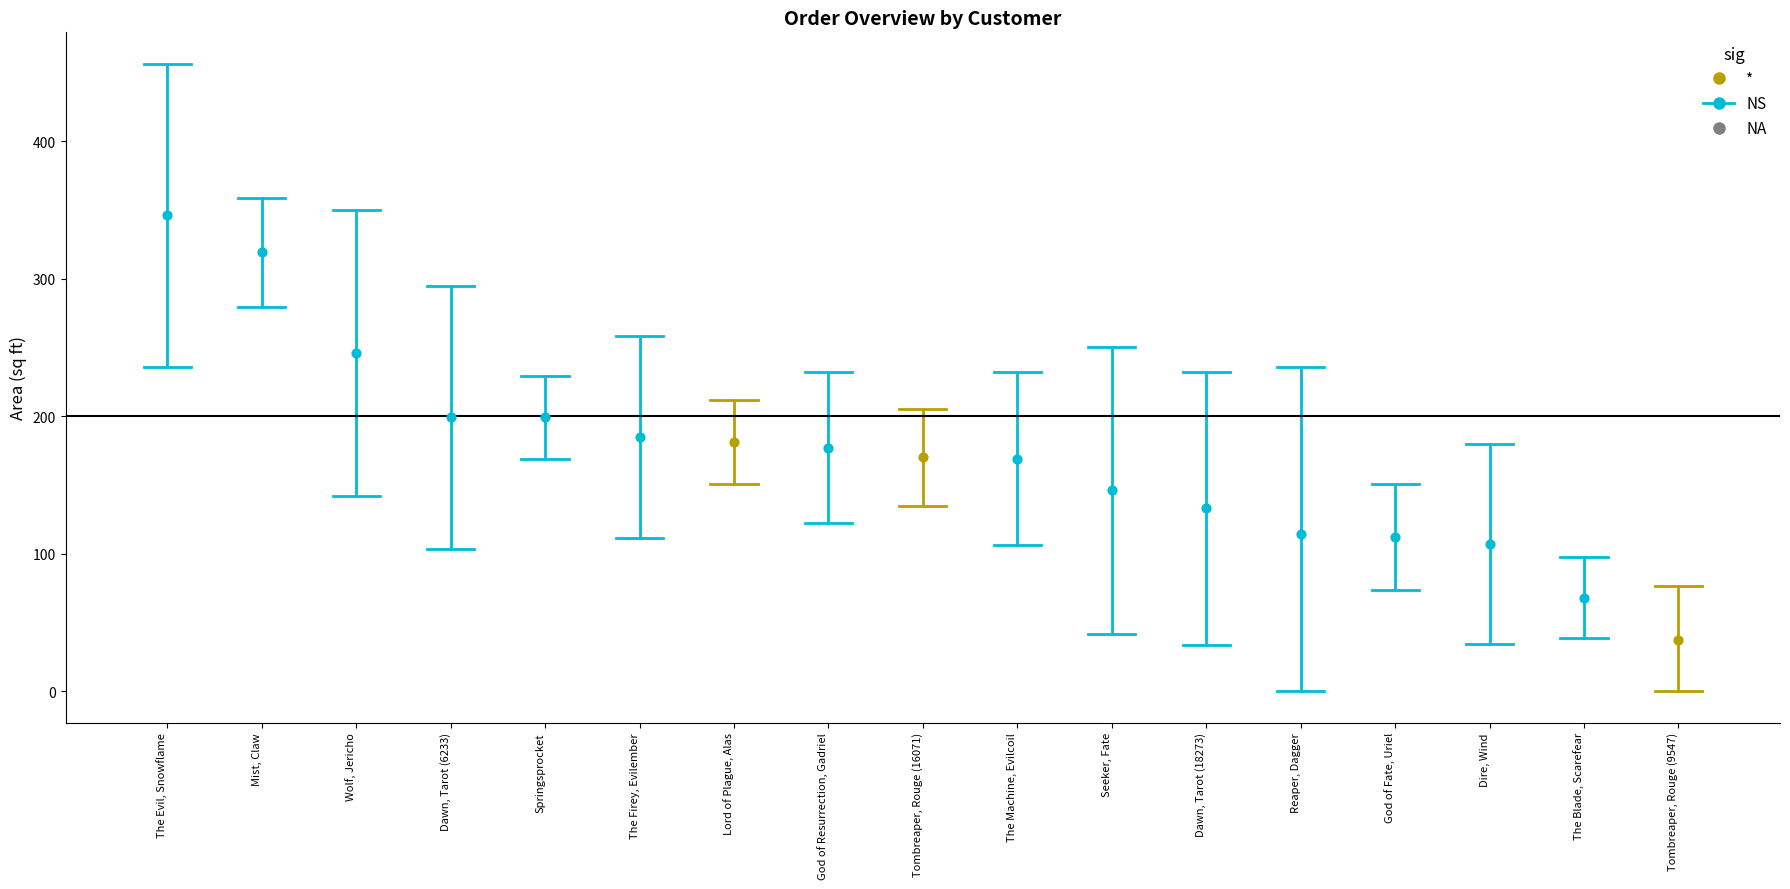

Which series reaches the maximum Y coordinate?

NS